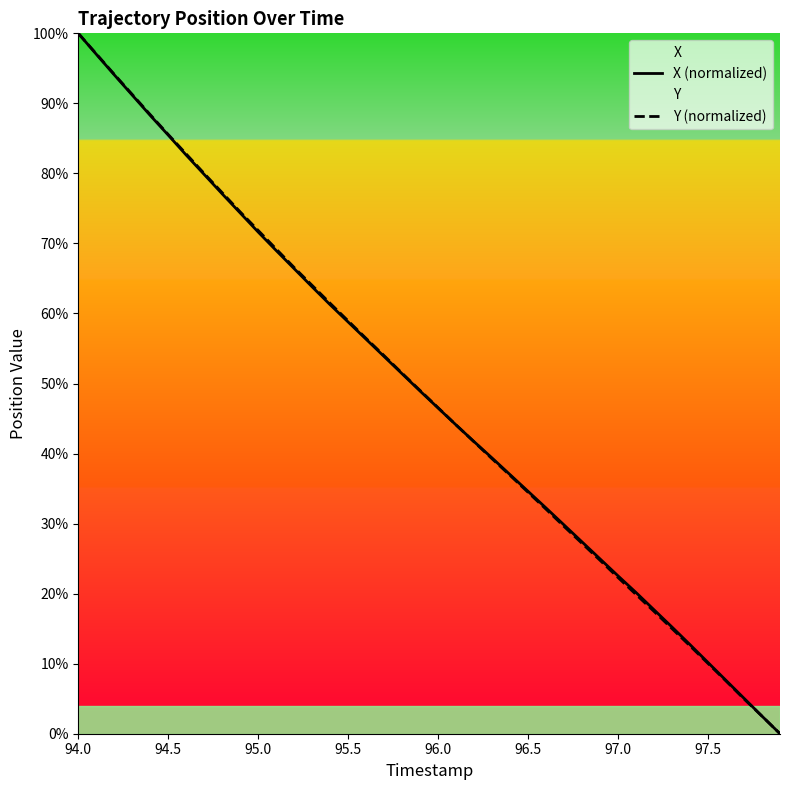

At which category is the sum across all series the highest?

94.0